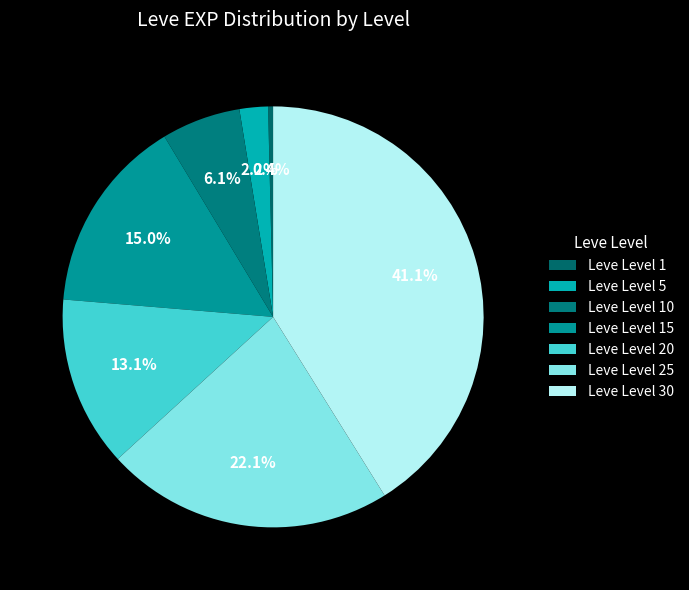

The Leve Level 5 slice represents 8% of the pie. True or false?

False